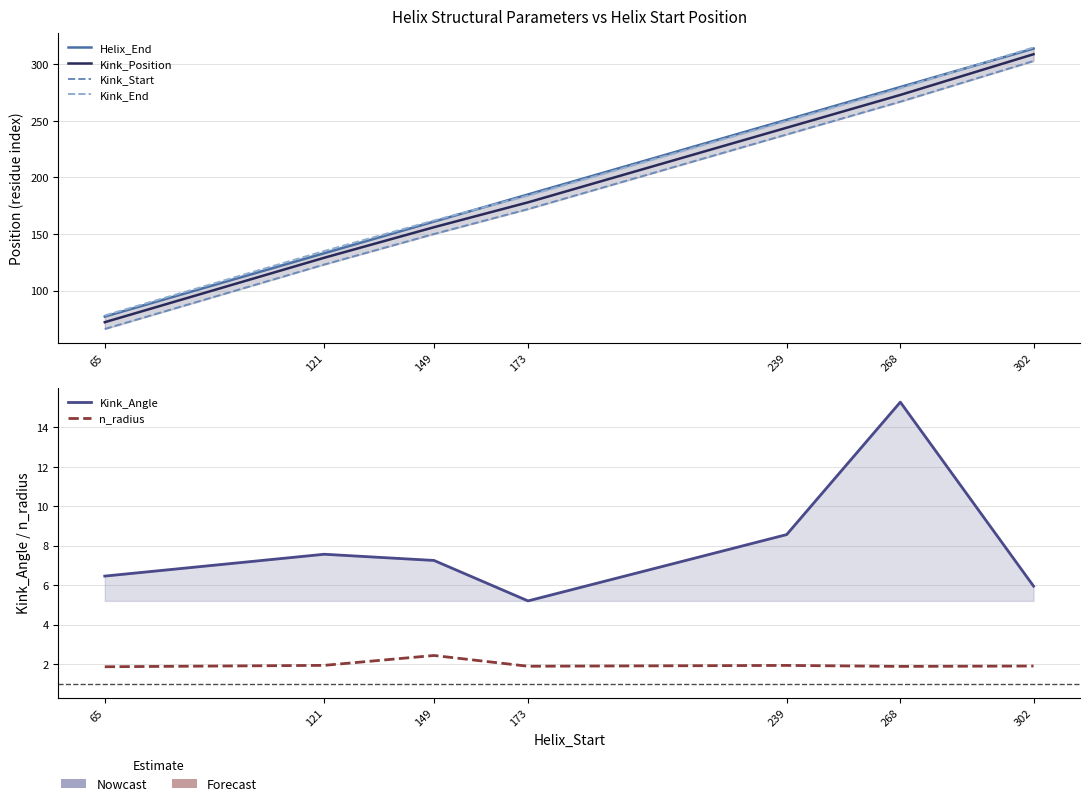

At which category is the sum across all series the highest?

302